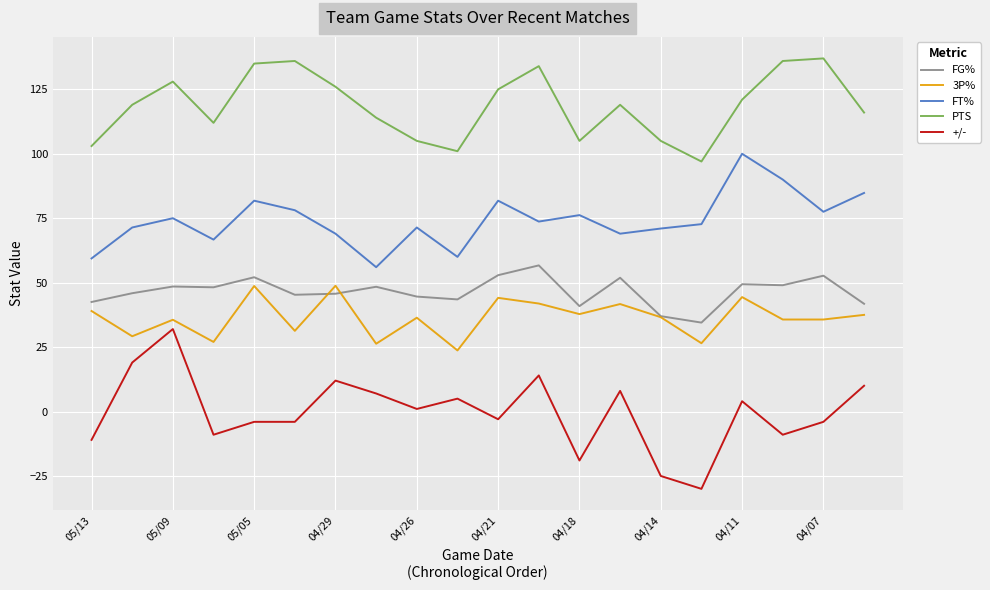

What is the greatest value displayed?

137.0